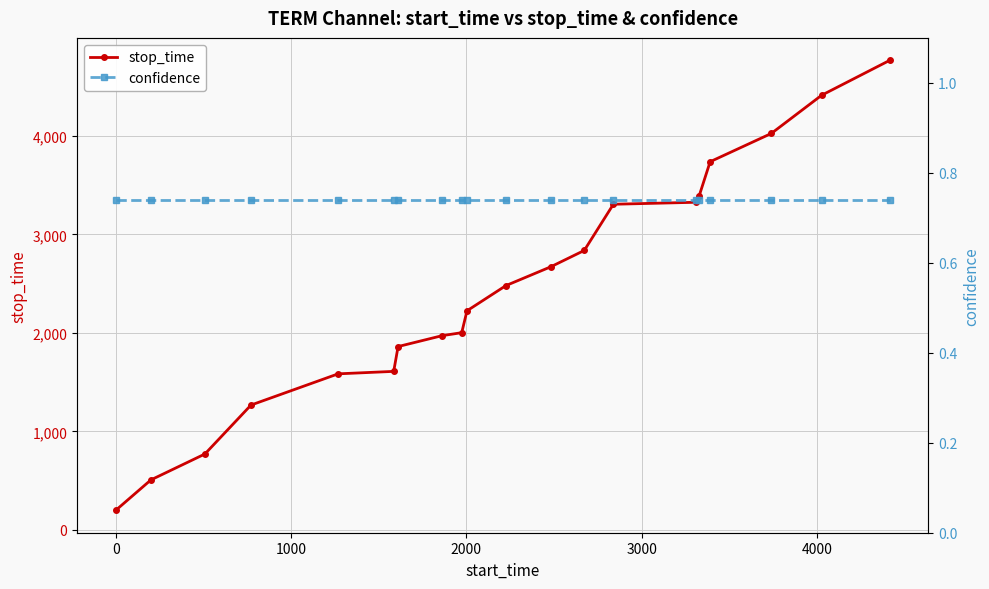

How many data points in stop_time are less than 2481?

10